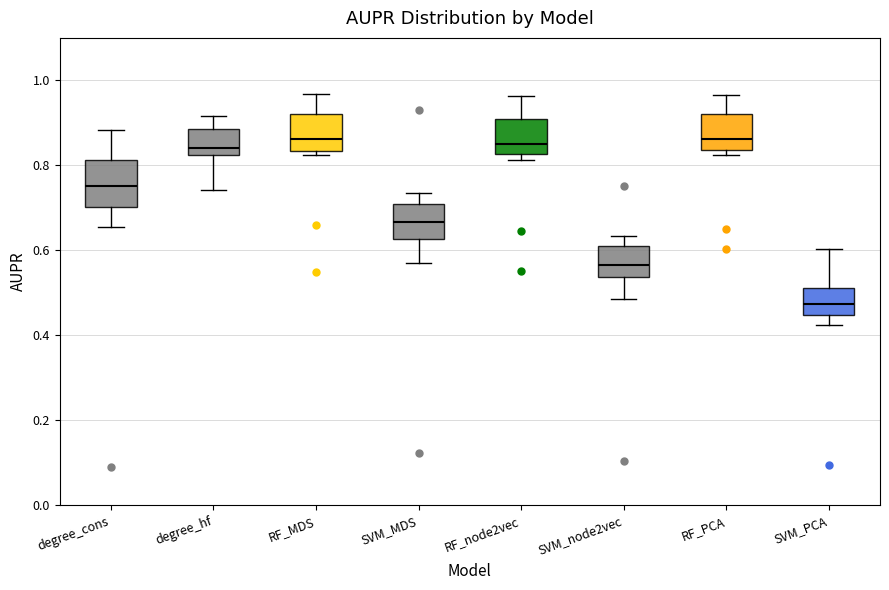

Comparing the boxes themselves (not the whiskers), which one is the tallest?

degree_cons